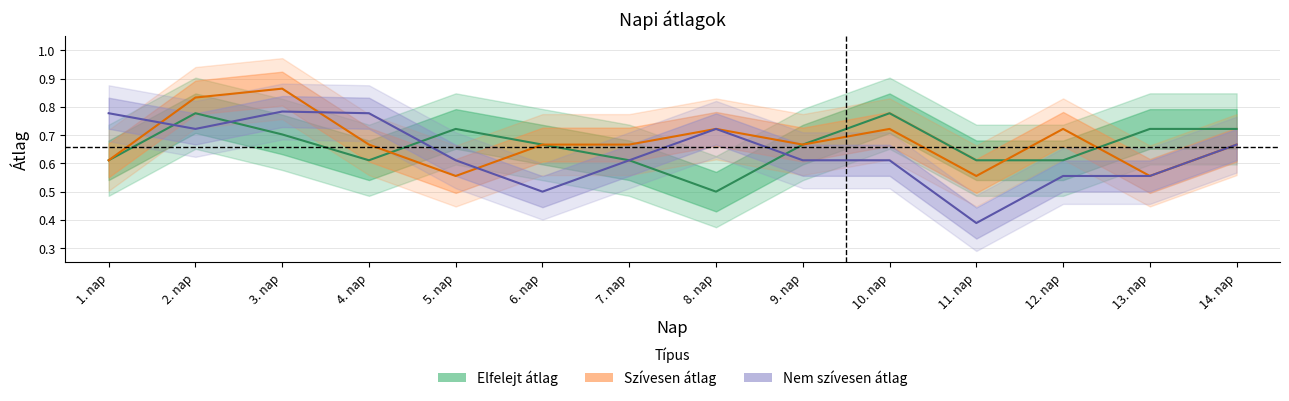

Count the number of categories in the chart.

14